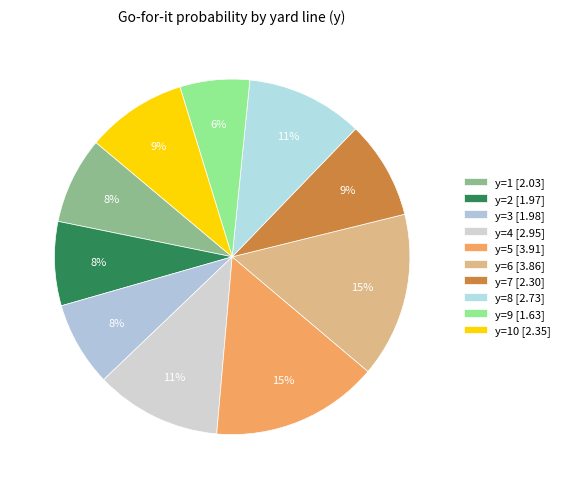

How many slices are in this pie chart?

10